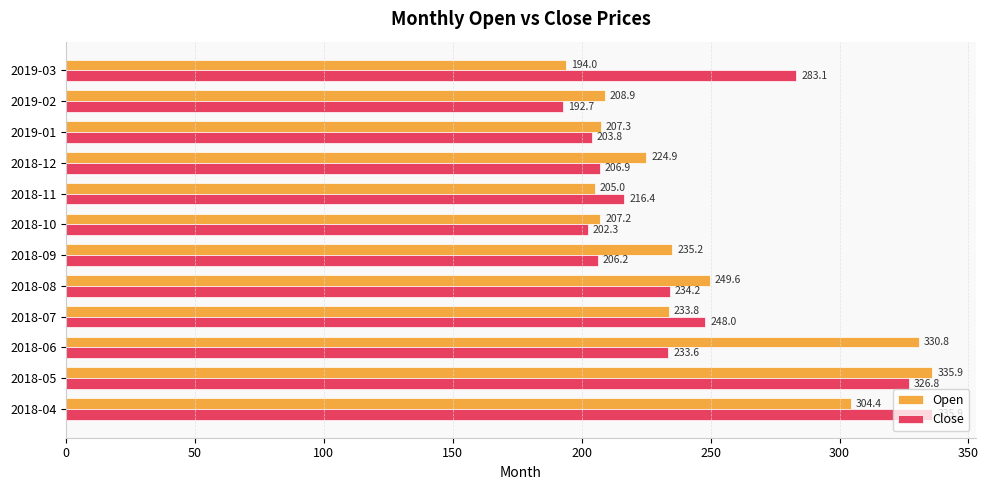

What is the minimum value shown in the chart?

192.7